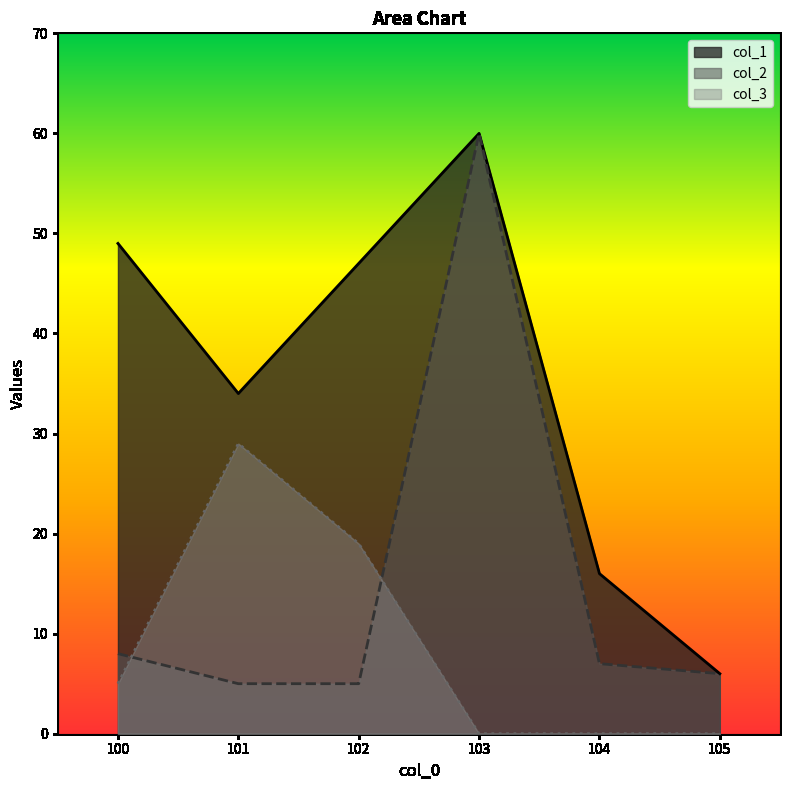

How many series are shown in this chart?

3